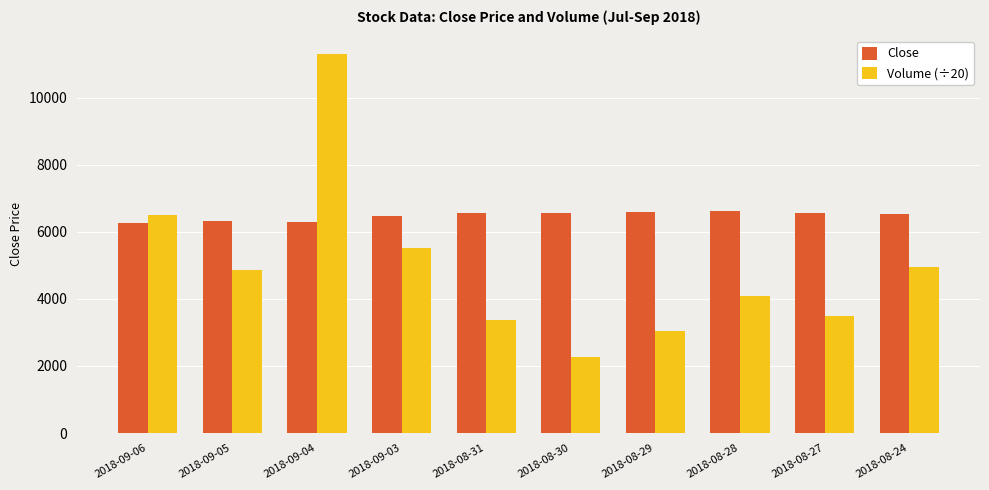

What is the value of the Volume (÷20) bar at the 8th from the left?

4079.1